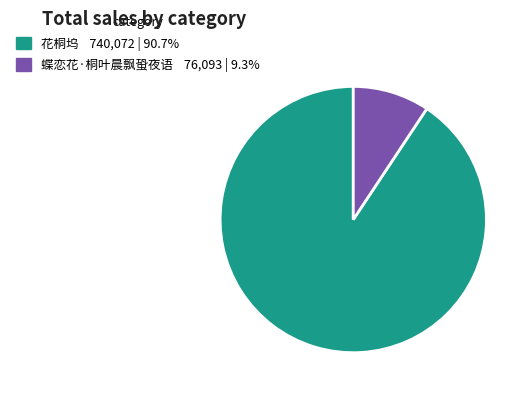

Count the number of slices in the pie.

2